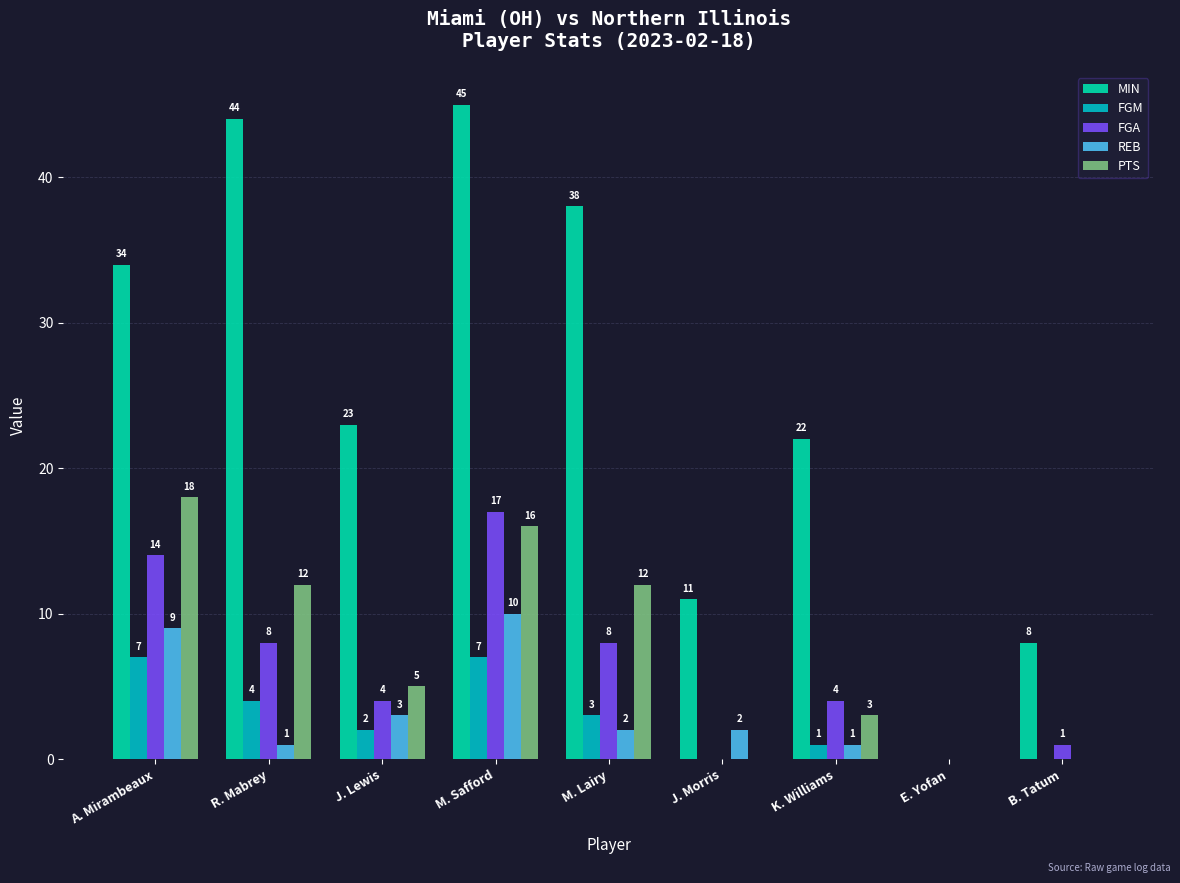

At which label does REB first exceed 2?

A. Mirambeaux